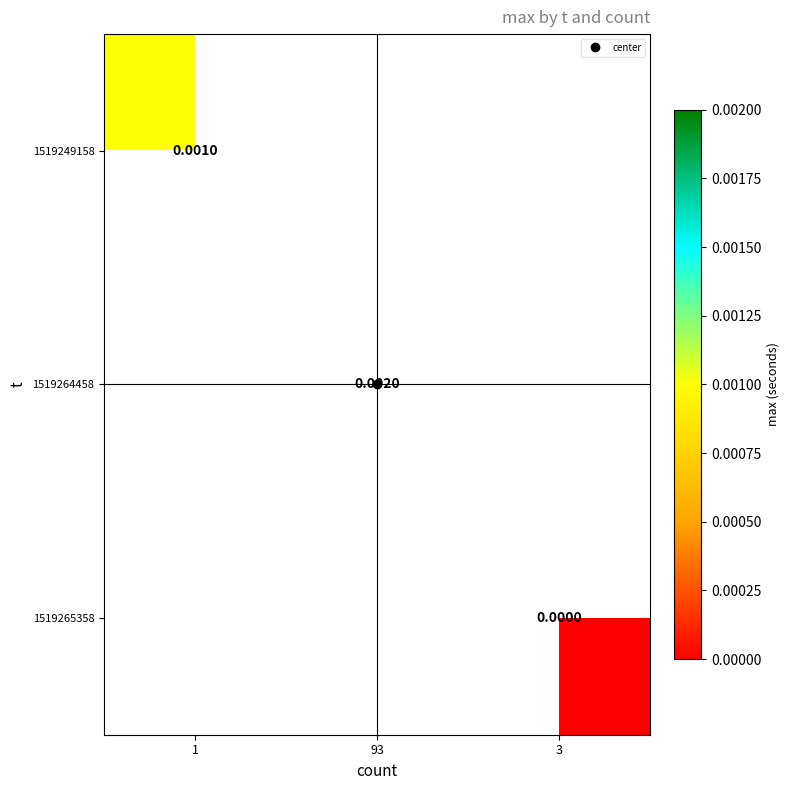

At how many categories does at least one series exceed 0?

2